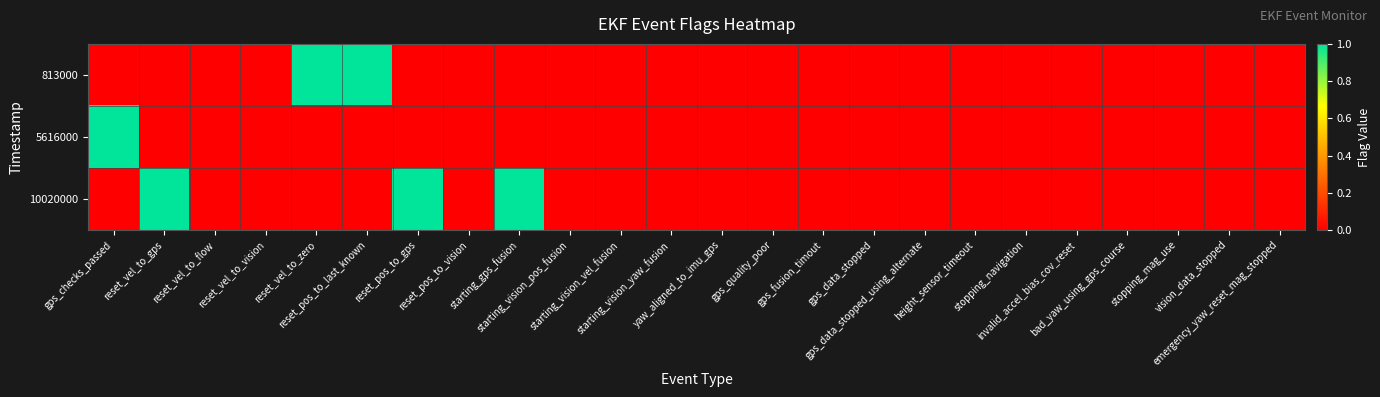

Reading left to right, extract all data points from this chart.

813000: gps_checks_passed=0	reset_vel_to_gps=0	reset_vel_to_flow=0	reset_vel_to_vision=0	reset_vel_to_zero=1	reset_pos_to_last_known=1	reset_pos_to_gps=0	reset_pos_to_vision=0	starting_gps_fusion=0	starting_vision_pos_fusion=0	starting_vision_vel_fusion=0	starting_vision_yaw_fusion=0	yaw_aligned_to_imu_gps=0	gps_quality_poor=0	gps_fusion_timout=0	gps_data_stopped=0	gps_data_stopped_using_alternate=0	height_sensor_timeout=0	stopping_navigation=0	invalid_accel_bias_cov_reset=0	bad_yaw_using_gps_course=0	stopping_mag_use=0	vision_data_stopped=0	emergency_yaw_reset_mag_stopped=0
5616000: gps_checks_passed=1	reset_vel_to_gps=0	reset_vel_to_flow=0	reset_vel_to_vision=0	reset_vel_to_zero=0	reset_pos_to_last_known=0	reset_pos_to_gps=0	reset_pos_to_vision=0	starting_gps_fusion=0	starting_vision_pos_fusion=0	starting_vision_vel_fusion=0	starting_vision_yaw_fusion=0	yaw_aligned_to_imu_gps=0	gps_quality_poor=0	gps_fusion_timout=0	gps_data_stopped=0	gps_data_stopped_using_alternate=0	height_sensor_timeout=0	stopping_navigation=0	invalid_accel_bias_cov_reset=0	bad_yaw_using_gps_course=0	stopping_mag_use=0	vision_data_stopped=0	emergency_yaw_reset_mag_stopped=0
10020000: gps_checks_passed=0	reset_vel_to_gps=1	reset_vel_to_flow=0	reset_vel_to_vision=0	reset_vel_to_zero=0	reset_pos_to_last_known=0	reset_pos_to_gps=1	reset_pos_to_vision=0	starting_gps_fusion=1	starting_vision_pos_fusion=0	starting_vision_vel_fusion=0	starting_vision_yaw_fusion=0	yaw_aligned_to_imu_gps=0	gps_quality_poor=0	gps_fusion_timout=0	gps_data_stopped=0	gps_data_stopped_using_alternate=0	height_sensor_timeout=0	stopping_navigation=0	invalid_accel_bias_cov_reset=0	bad_yaw_using_gps_course=0	stopping_mag_use=0	vision_data_stopped=0	emergency_yaw_reset_mag_stopped=0